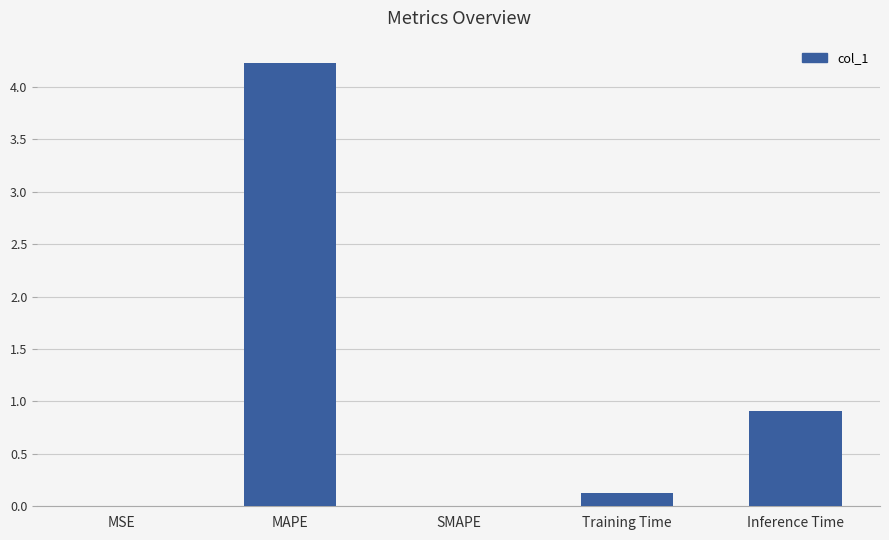

What is the maximum value shown in the chart?

4.2